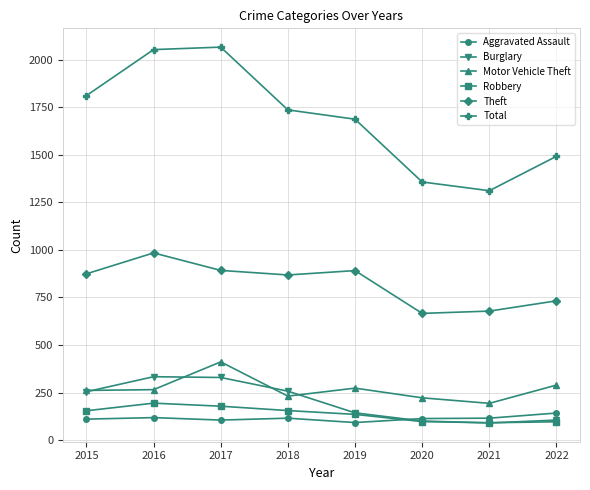

What is the maximum value shown in the chart?

2066